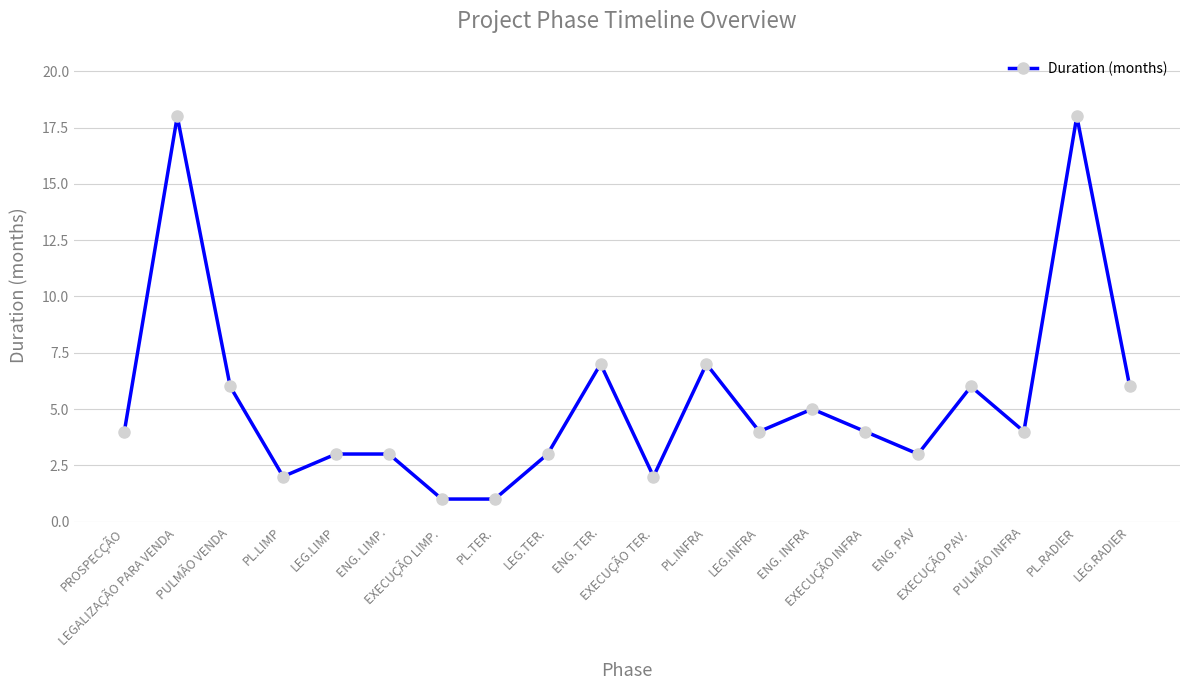

True or false: the data has more than 1 interior local peaks.

True